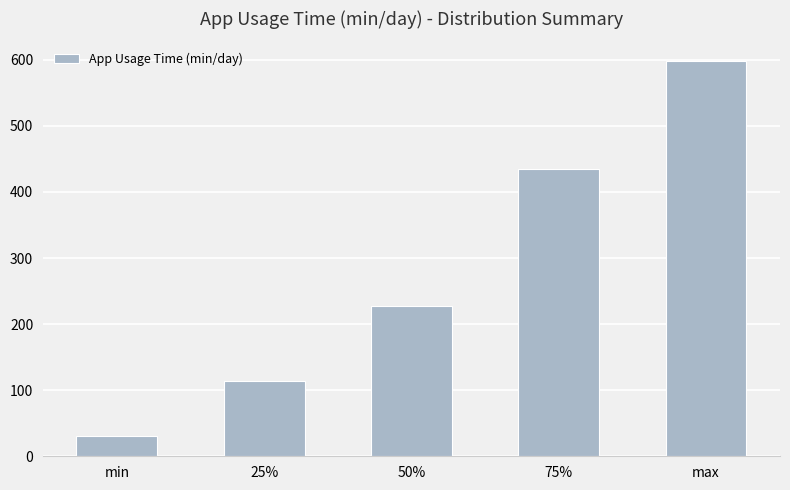

Is it true that the value at max is 278.7?

False